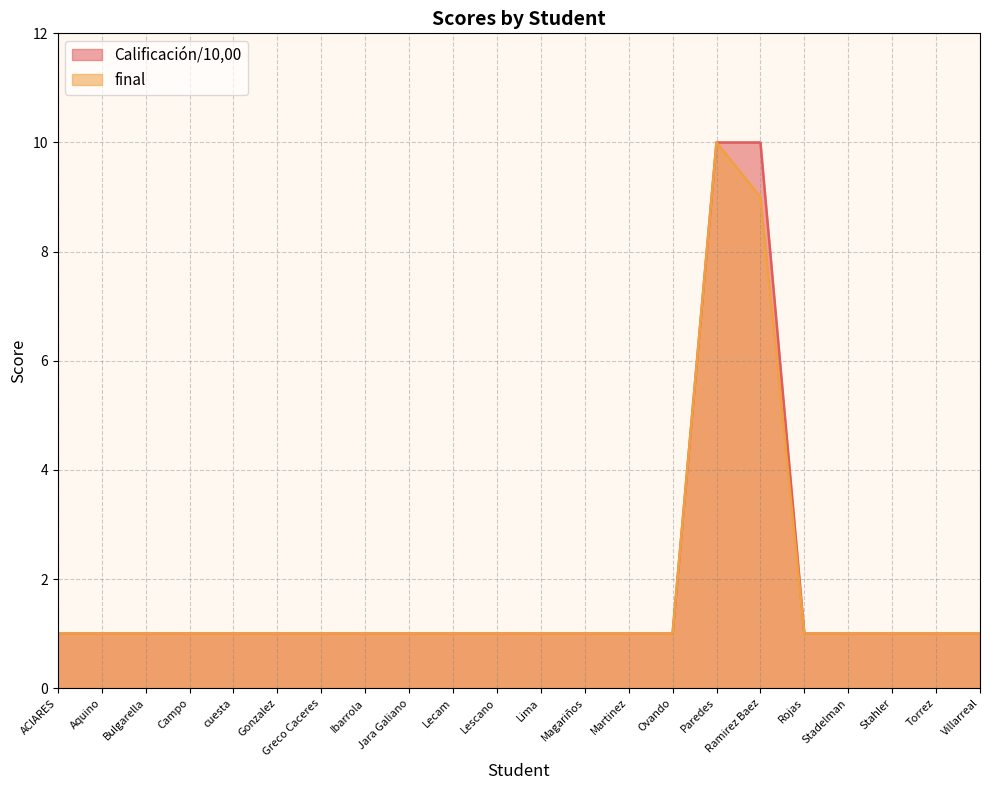

Which series changed the most between Greco Caceres and Lima?

Calificación/10,00